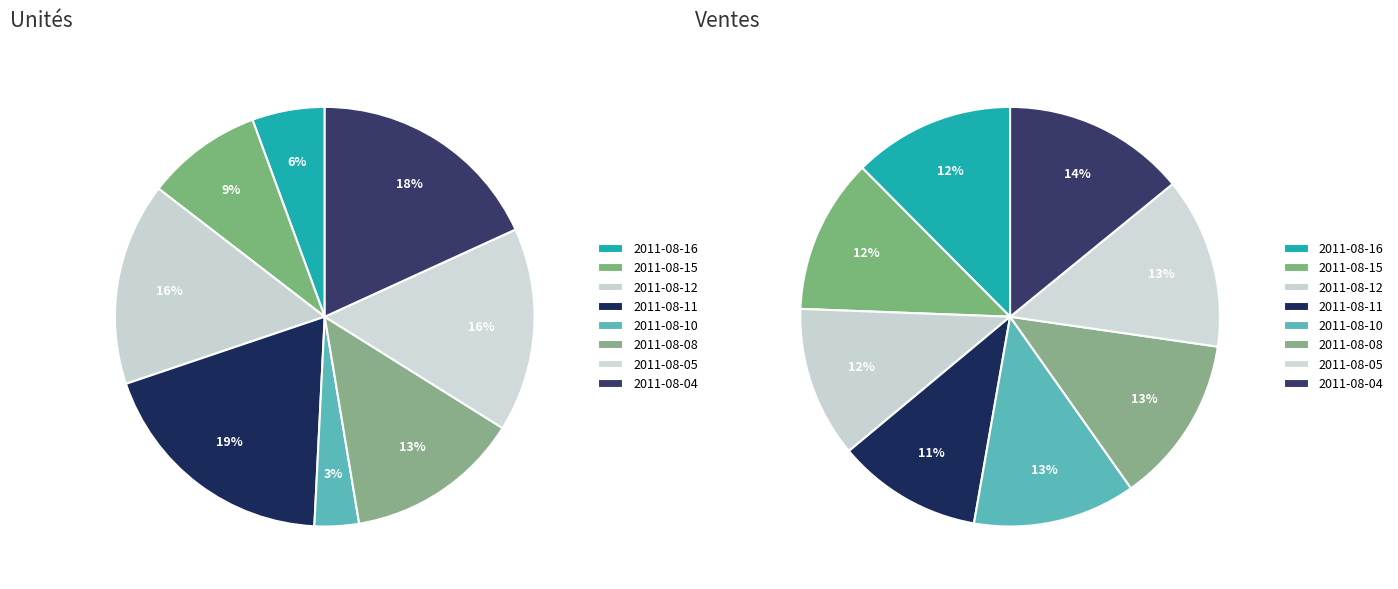

What percentage is the 349200 slice, to the nearest percent?

12%